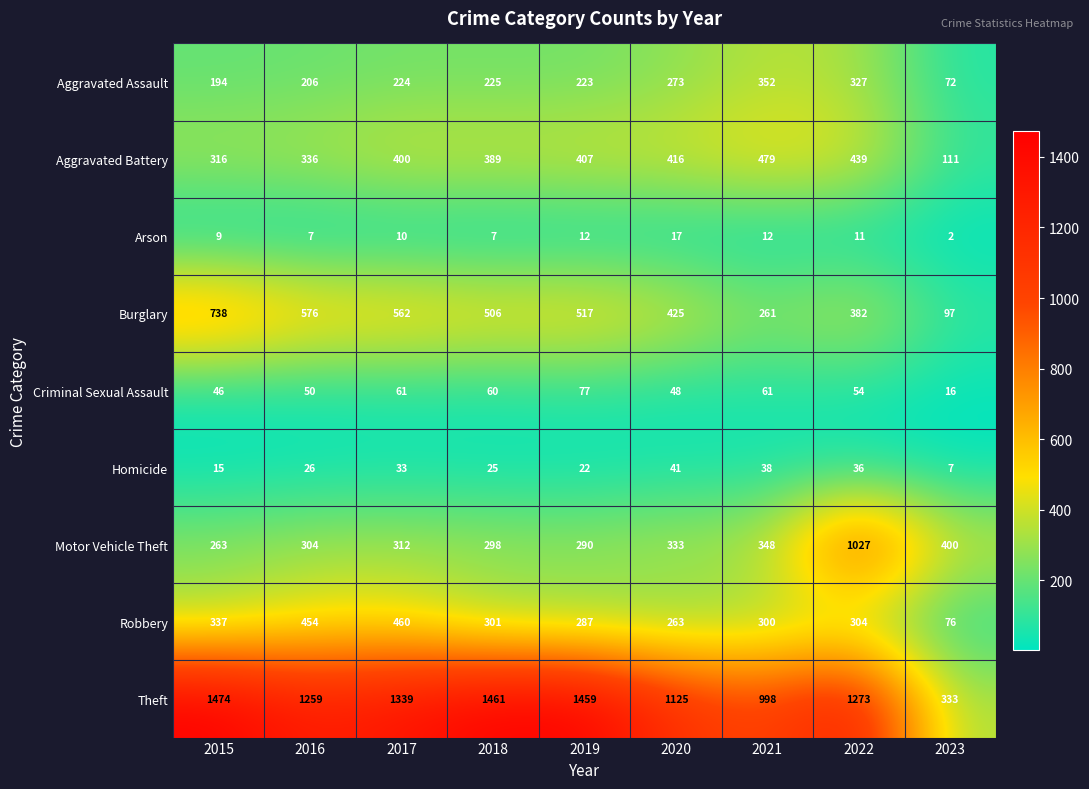

What value does the Robbery series have at 2018?

301